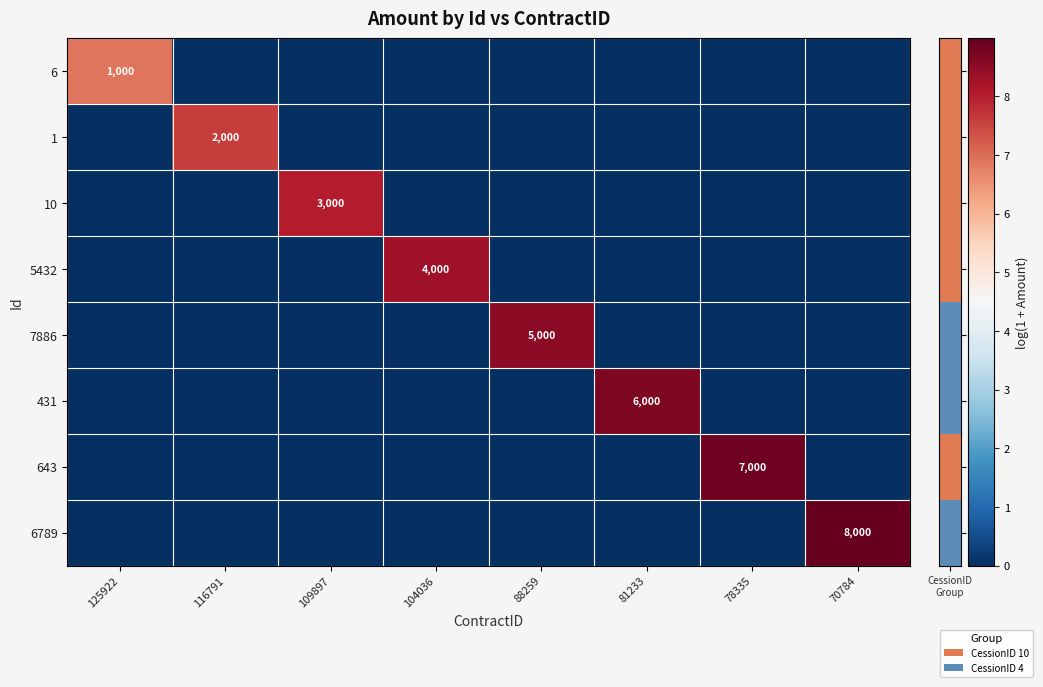

What is the spread (max minus min) of values at 104036?

8.3